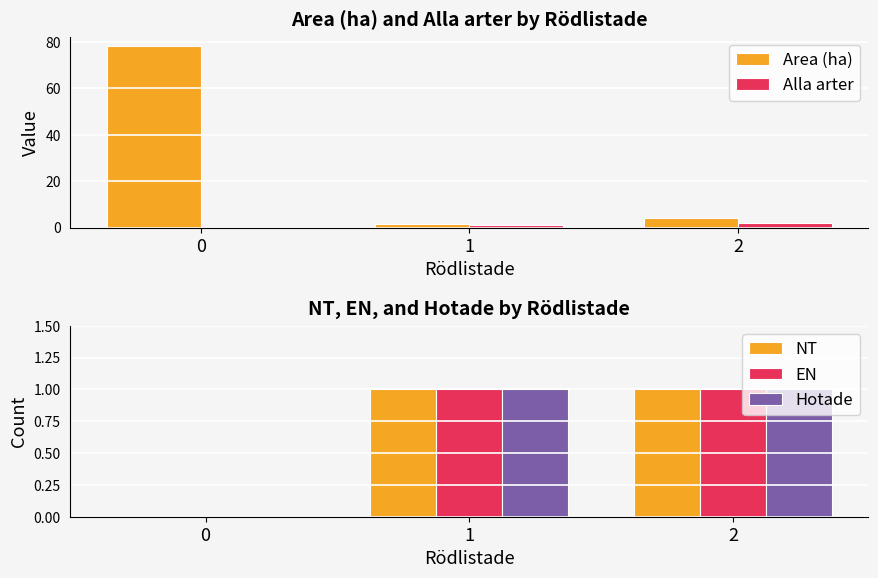

What are all the series names shown in the legend?

Area (ha), Alla arter, NT, EN, Hotade